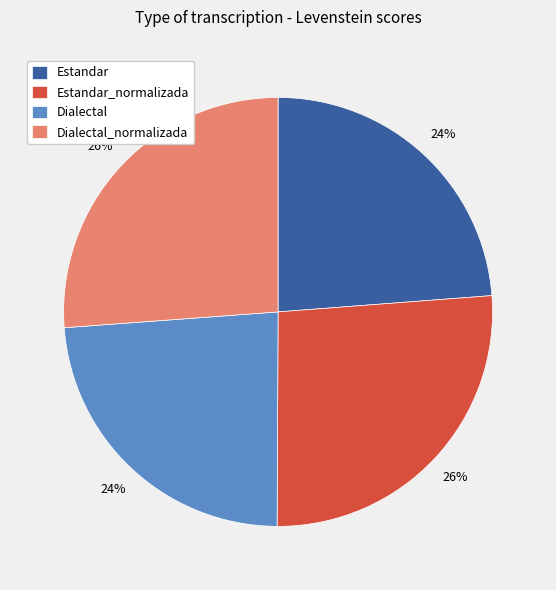

The Dialectal_normalizada slice represents 26% of the pie. True or false?

True